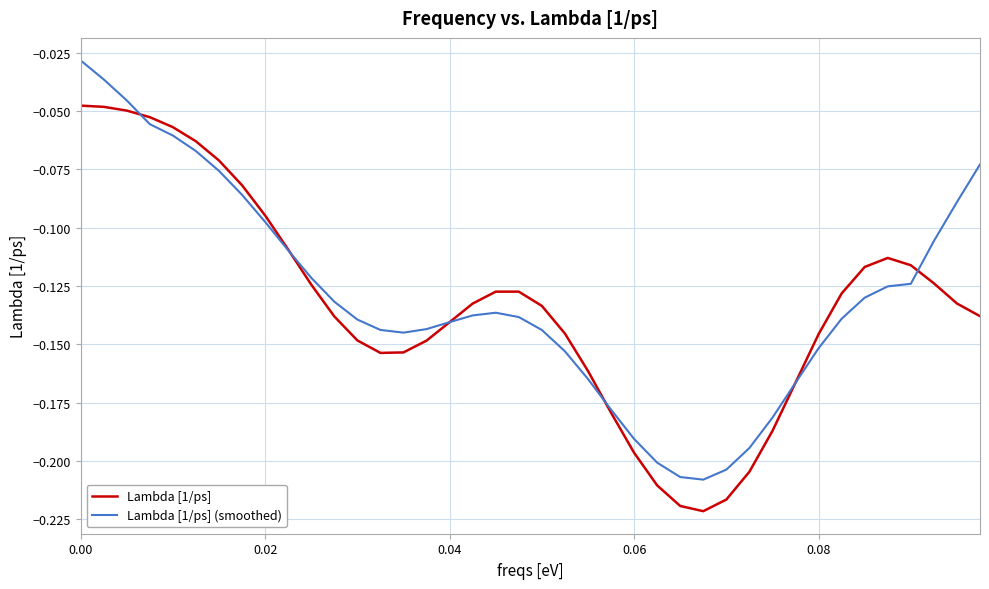

What is the difference between the maximum and second lowest values in the Lambda [1/ps] (smoothed) series?

0.2